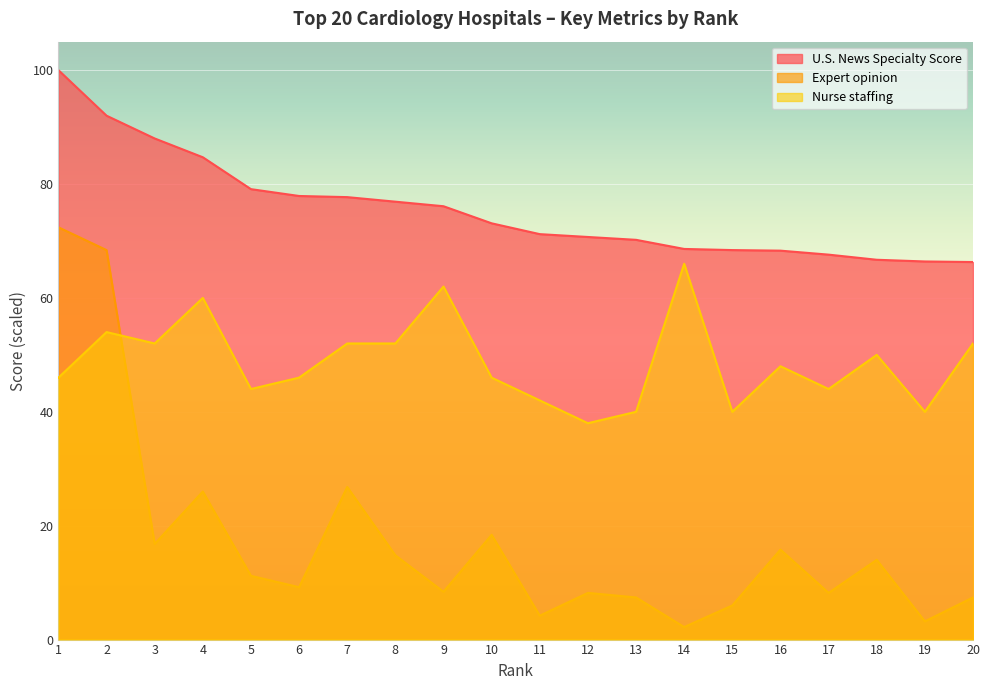

How many intersections are there between Expert opinion and Nurse staffing?

1